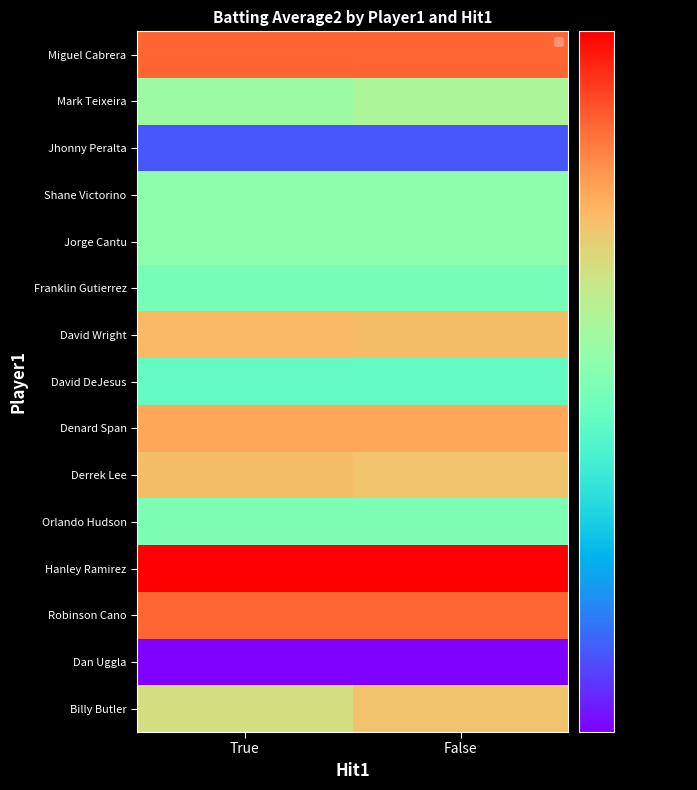

Count the number of categories in the chart.

2